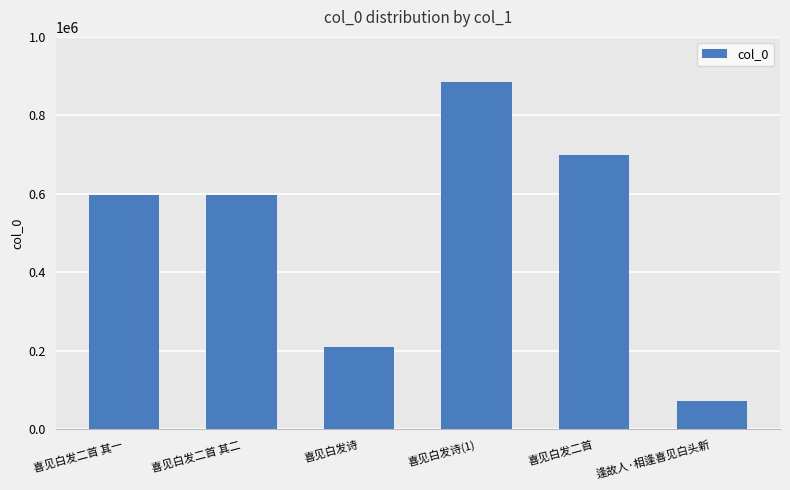

What is the label of the 1st bar from the left?

喜见白发二首 其一